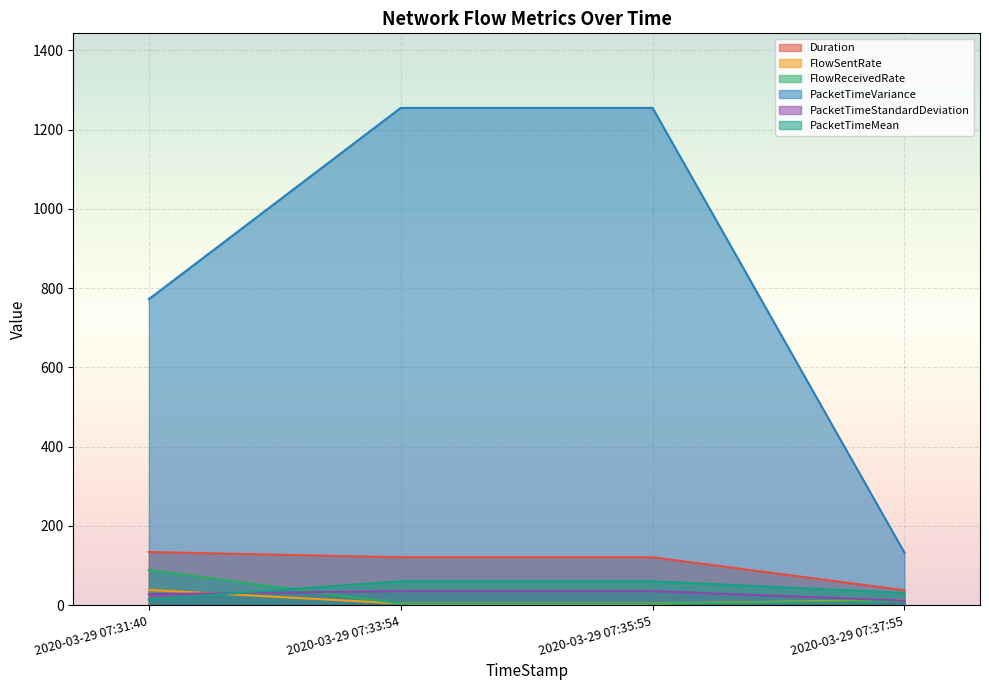

How many values in the Duration series exceed 120?

3